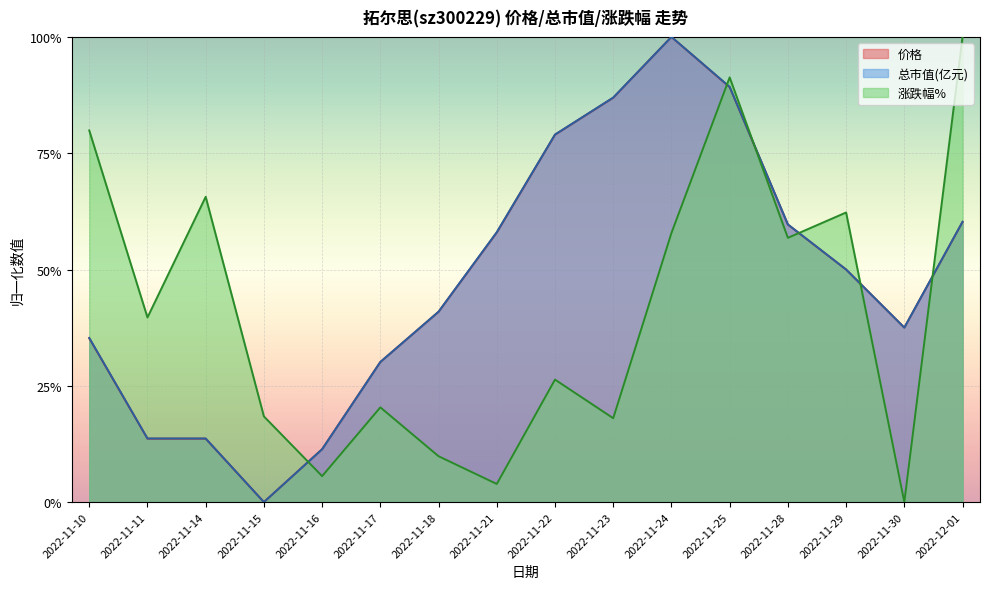

What is the label of the 5th point from the right?

2022-11-25